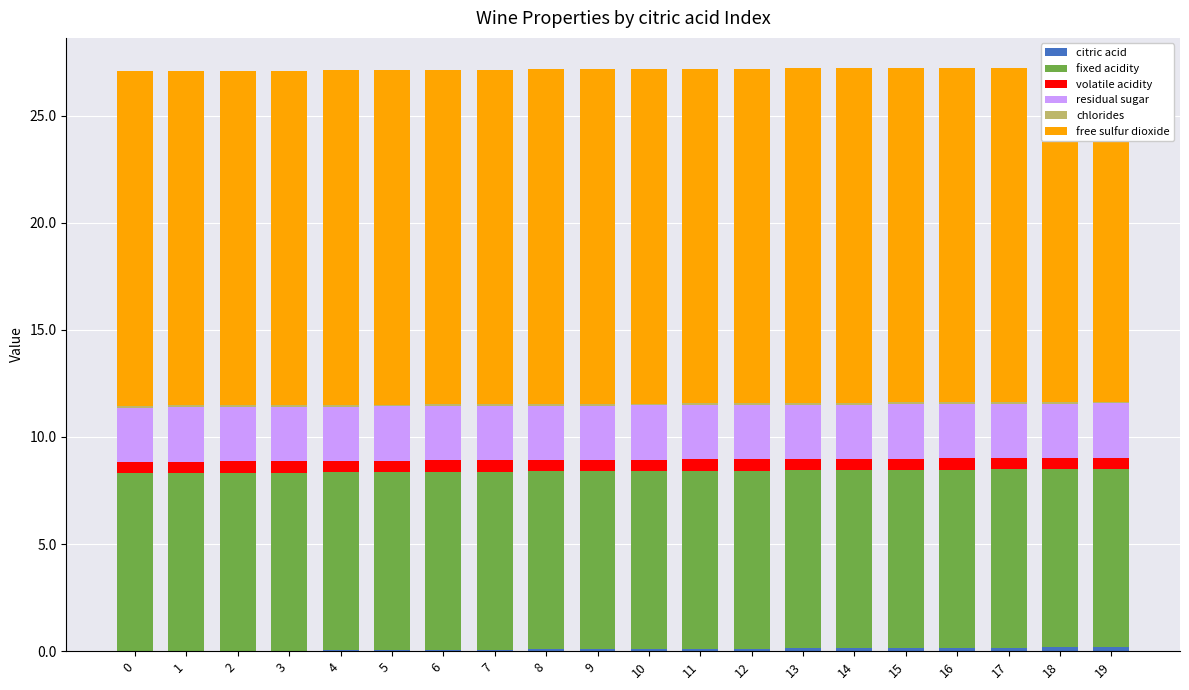

Reading left to right, extract all data points from this chart.

citric acid: 0.0	0.0	0.0	0.0	0.0	0.1	0.1	0.1	0.1	0.1	0.1	0.1	0.1	0.1	0.1	0.2	0.2	0.2	0.2	0.2
fixed acidity: 8.3	8.3	8.3	8.3	8.3	8.3	8.3	8.3	8.3	8.3	8.3	8.3	8.3	8.3	8.3	8.3	8.3	8.3	8.3	8.3
volatile acidity: 0.5	0.5	0.5	0.5	0.5	0.5	0.5	0.5	0.5	0.5	0.5	0.5	0.5	0.5	0.5	0.5	0.5	0.5	0.5	0.5
residual sugar: 2.5	2.5	2.5	2.5	2.5	2.5	2.5	2.5	2.5	2.5	2.5	2.5	2.5	2.5	2.5	2.5	2.5	2.5	2.5	2.5
chlorides: 0.1	0.1	0.1	0.1	0.1	0.1	0.1	0.1	0.1	0.1	0.1	0.1	0.1	0.1	0.1	0.1	0.1	0.1	0.1	0.1
free sulfur dioxide: 15.6	15.6	15.6	15.6	15.6	15.6	15.6	15.6	15.6	15.6	15.6	15.6	15.6	15.6	15.6	15.6	15.6	15.6	15.6	15.6